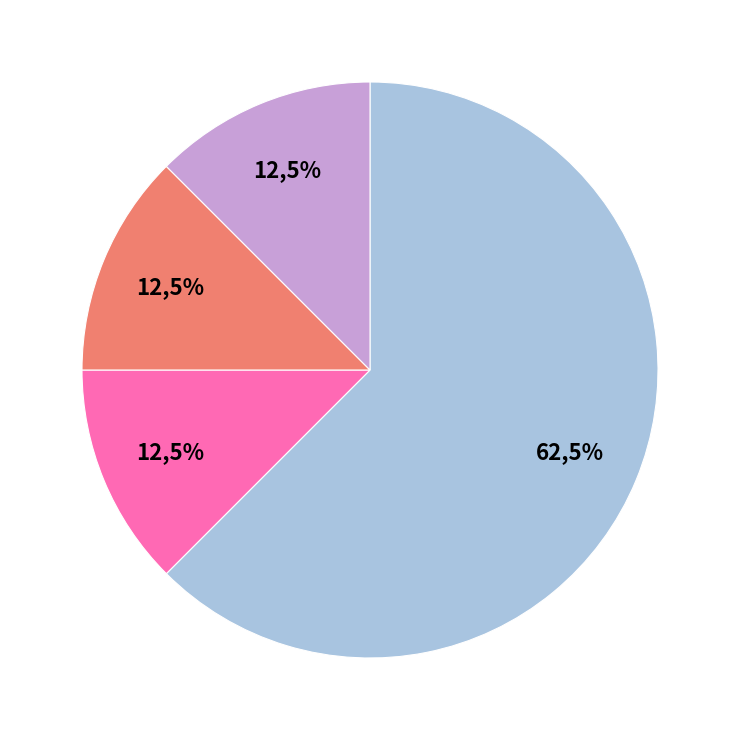

Count the number of slices in the pie.

5